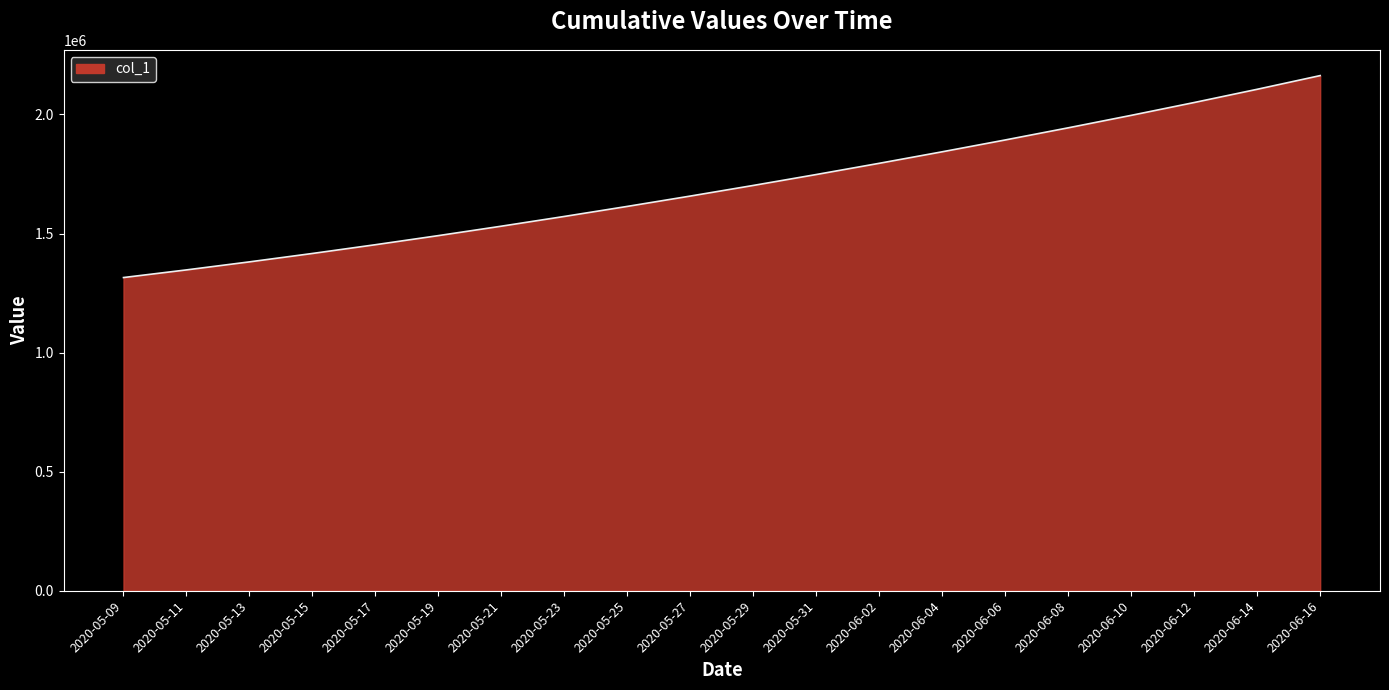

How many values are below 1701853?

10